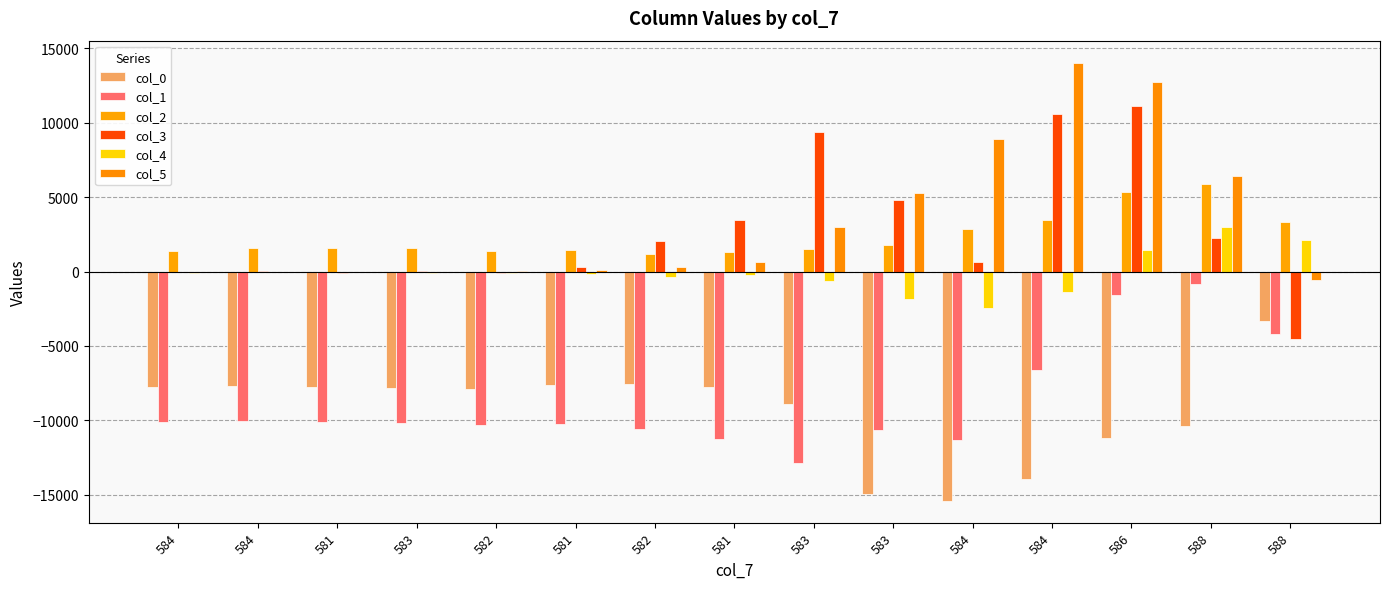

At which category is the sum across all series the highest?

586